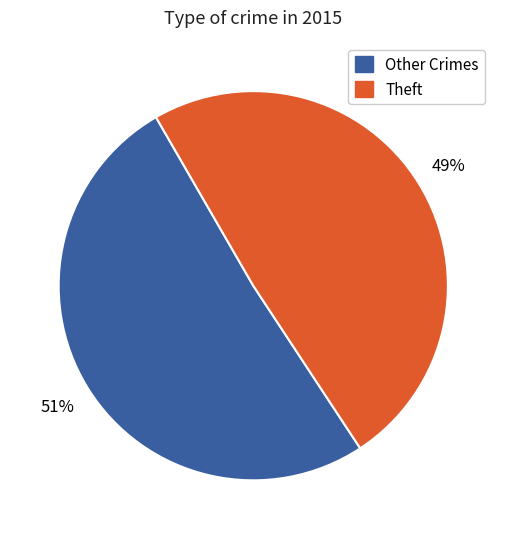

To the nearest percent, what is the average slice percentage?

50%